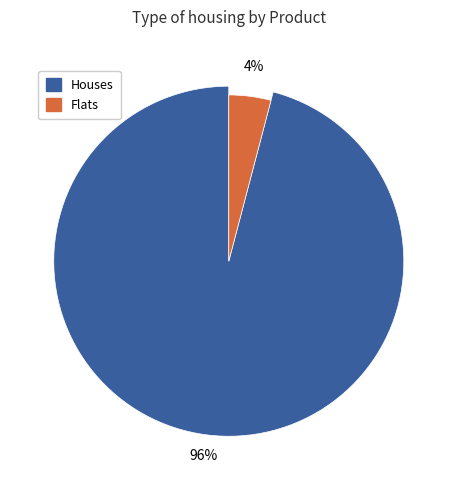

Is Producto 9 the majority of the pie?

No